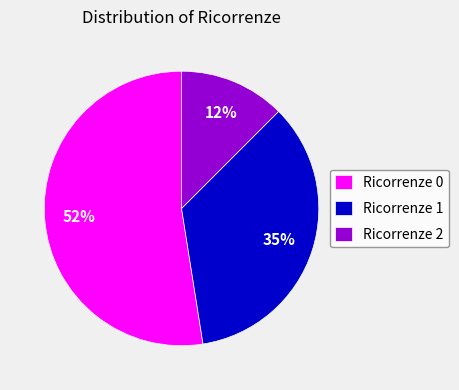

To the nearest percent, what percentage of the pie is Ricorrenze 1?

35%